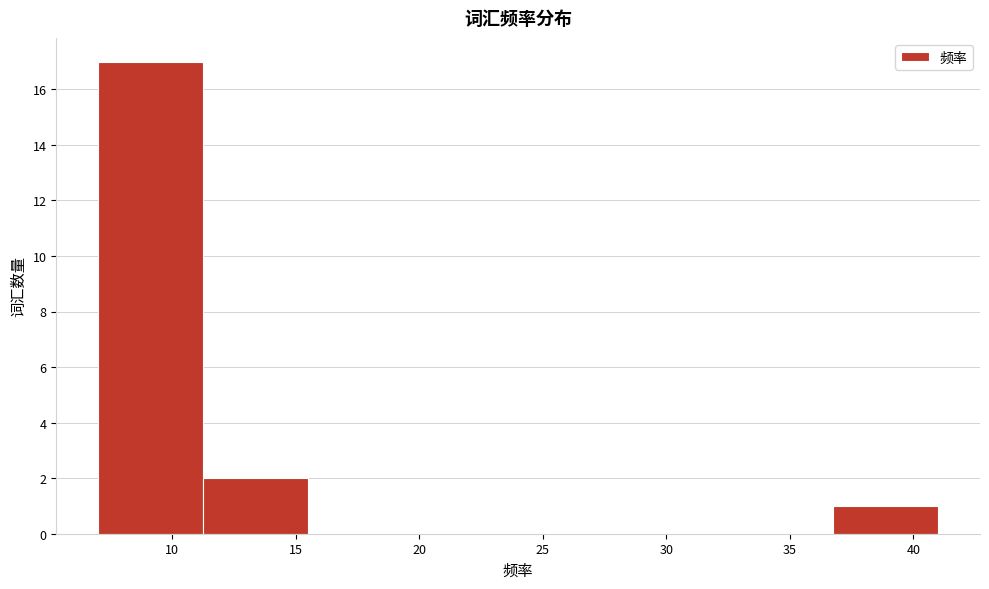

Reading left to right, list every bar in this chart as the range it spans on the x-axis followed by its height. Neither the bar edges nor the heights are printed on the chart, so give them approximately, as read against the axes.

7.00 to 11.25: 17
11.25 to 15.50: 2
15.50 to 19.75: 0
19.75 to 24.00: 0
24.00 to 28.25: 0
28.25 to 32.50: 0
32.50 to 36.75: 0
36.75 to 41.00: 1